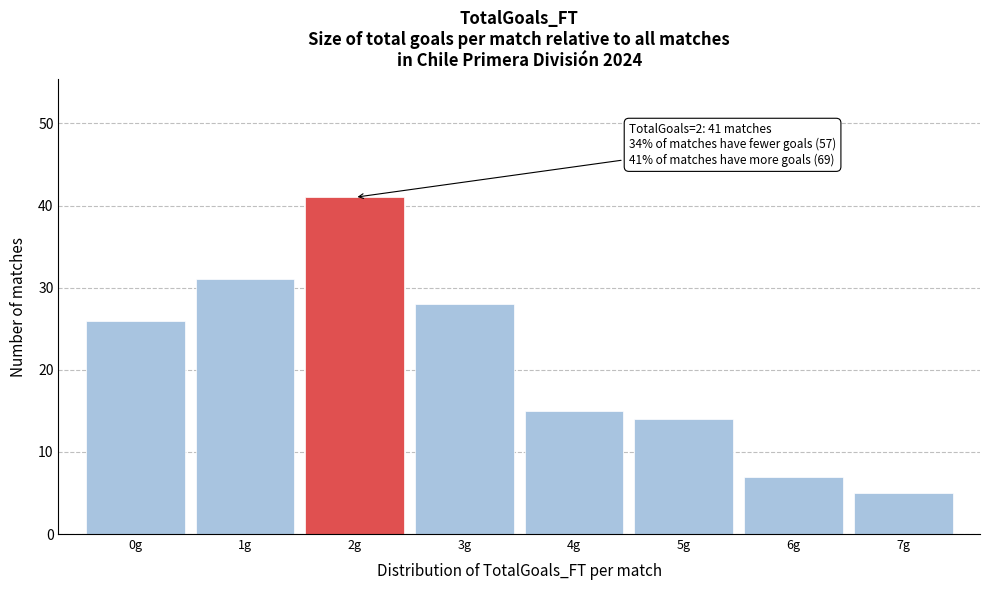

Which range on the x-axis has the tallest bar?

1.5 to 2.5